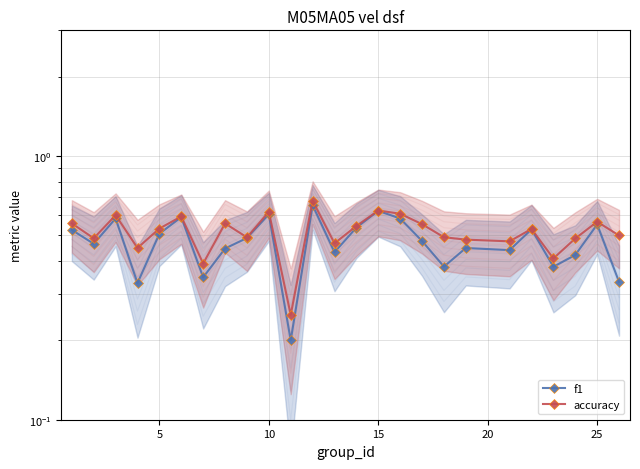

True or false: accuracy and f1 intersect in this chart.

False